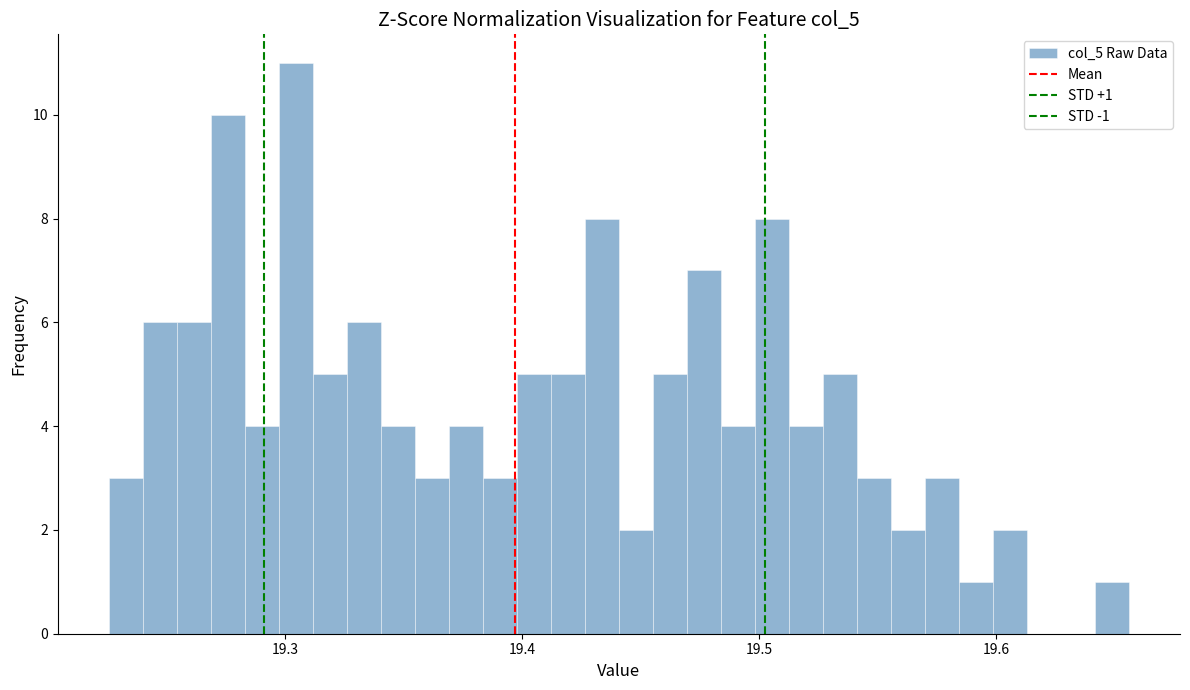

Read against the x-axis, roughly where is the centre of the tallest bar?

19.30